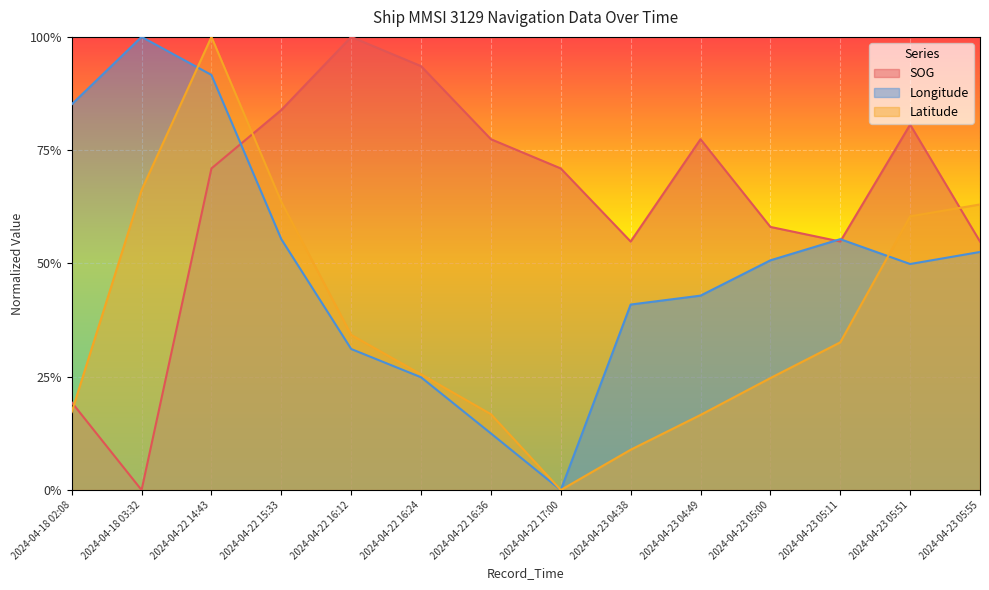

True or false: Latitude has a value of 1.0 at 2024-04-22 14:43.

True